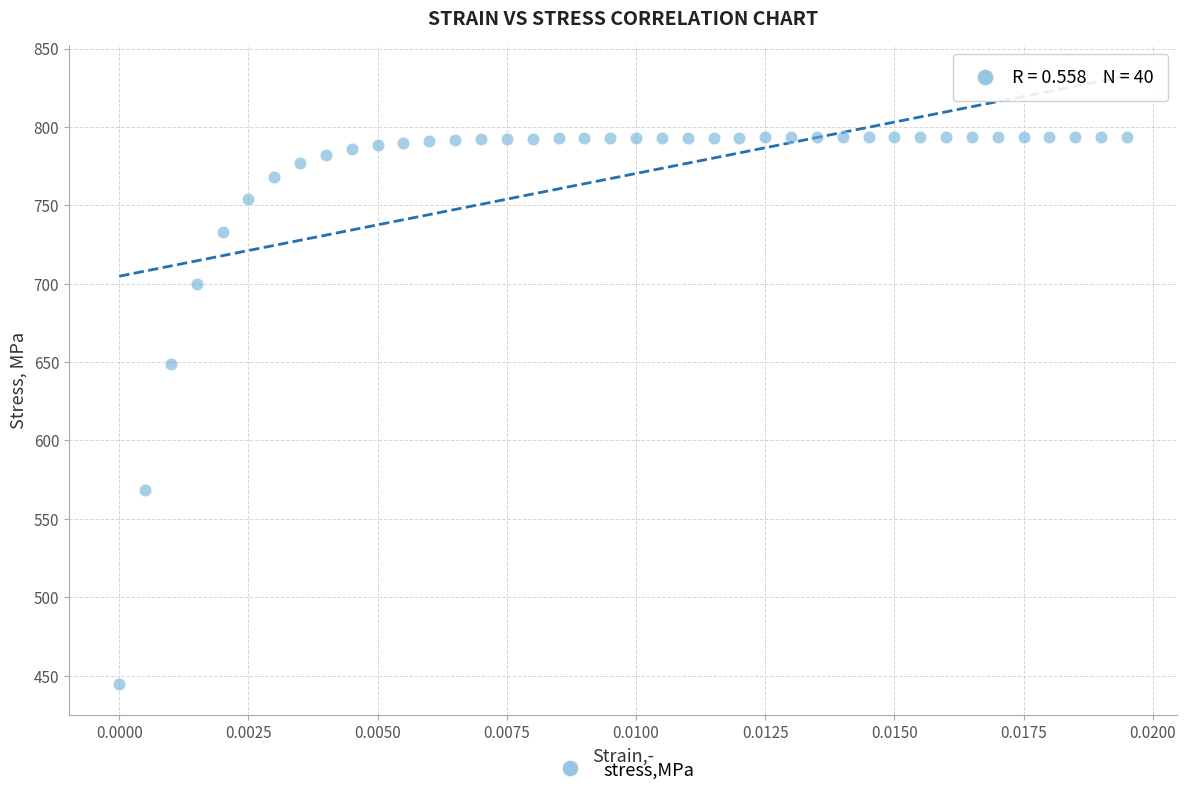

What Y value in the scatter plot is closest to 619?

648.5